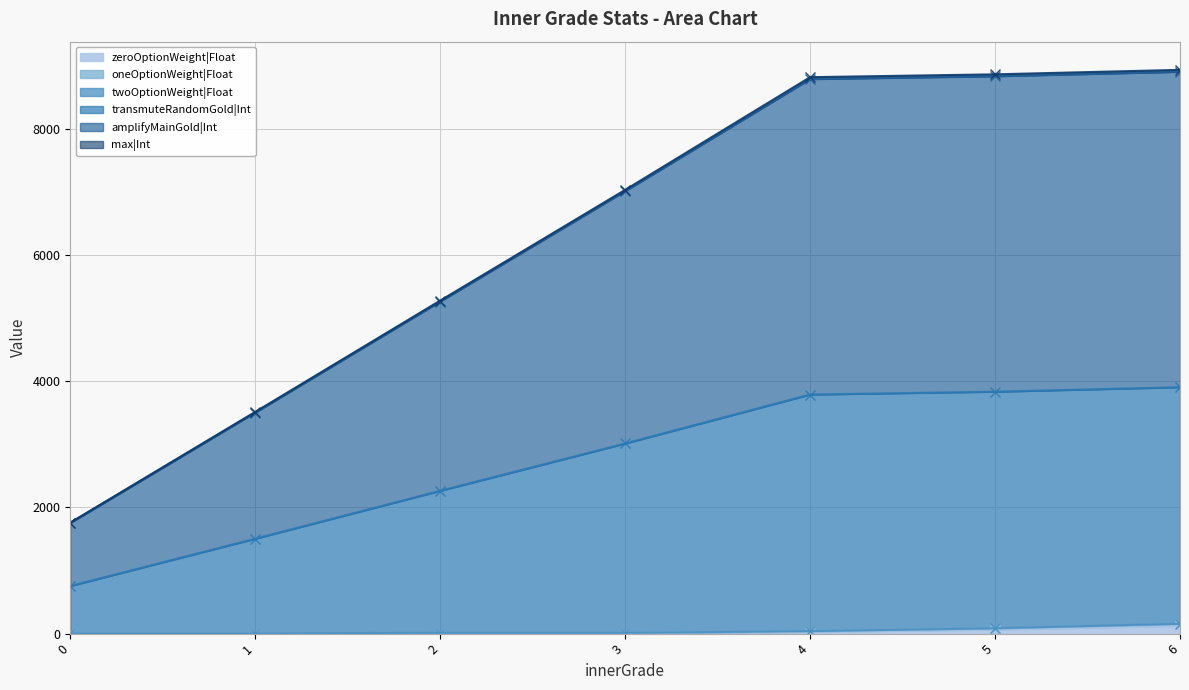

The zeroOptionWeight|Float series shows 3 at 0. True or false?

True